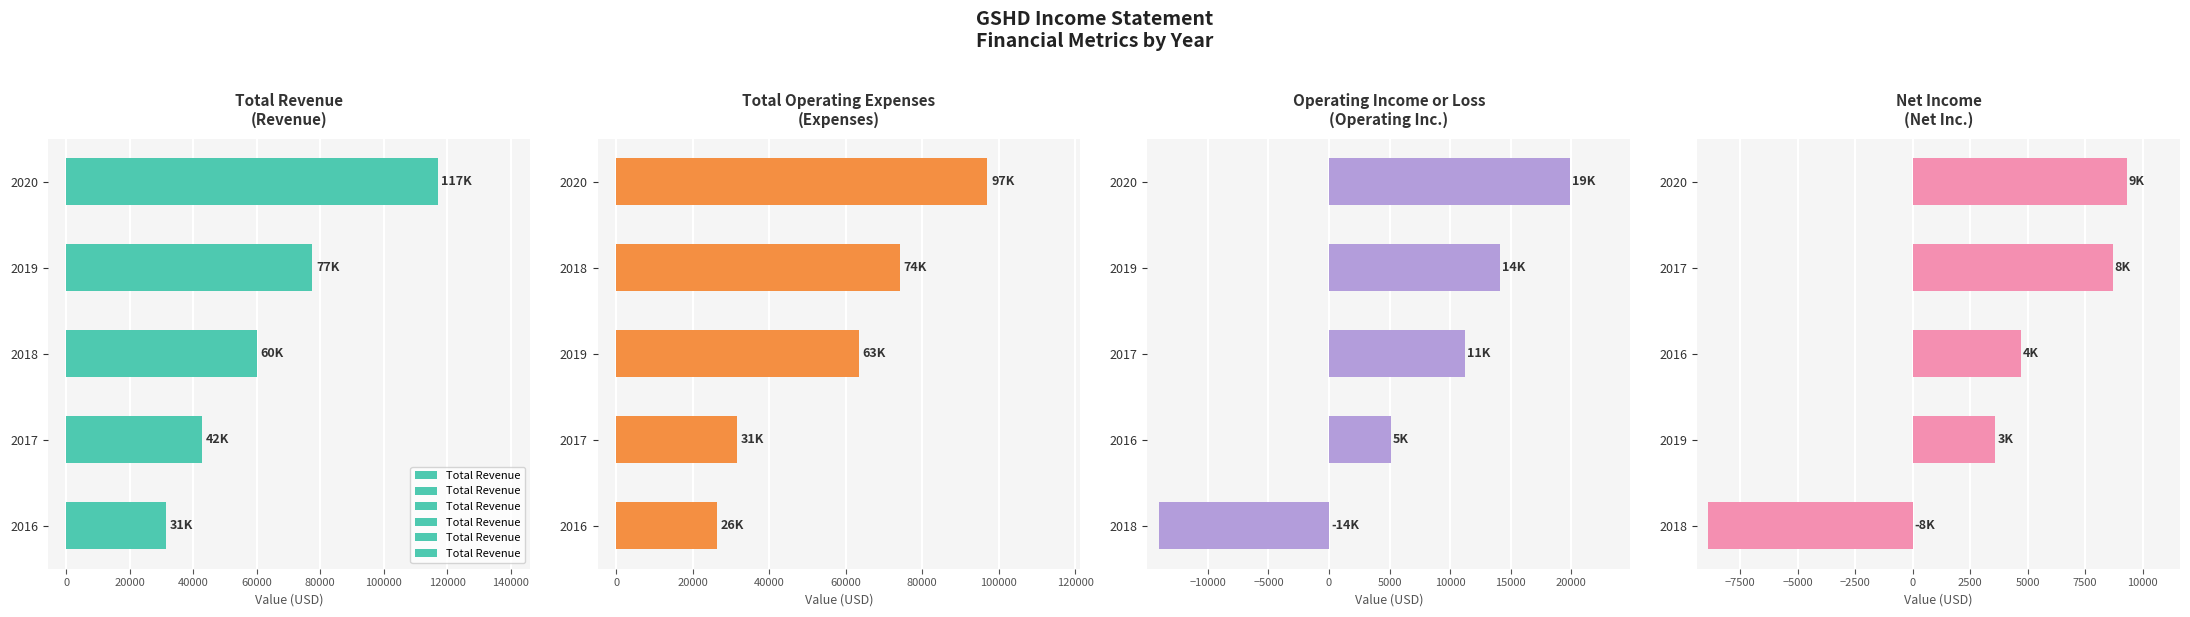

What is the difference between the maximum and minimum values in the Total Revenue series?

85500